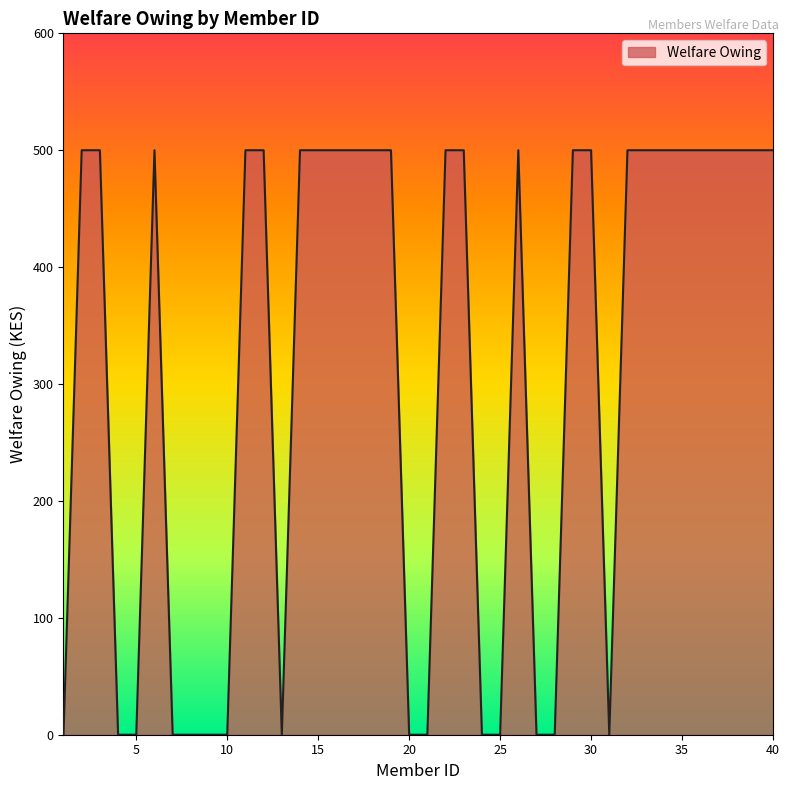

What is the maximum value shown in the chart?

500